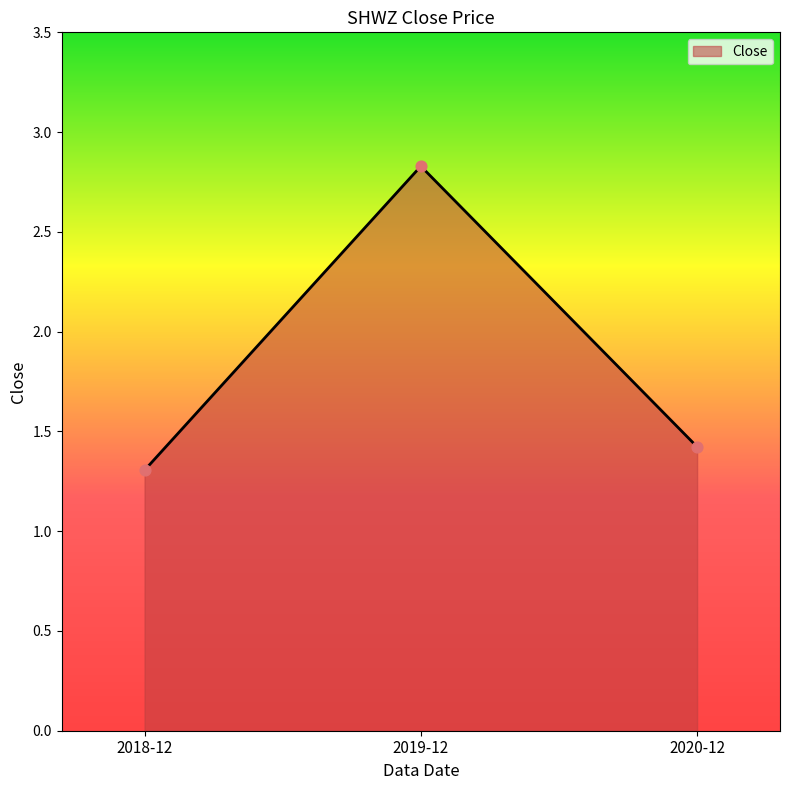

What is the change in value from 2018-12 to 2020-12?

+0.1